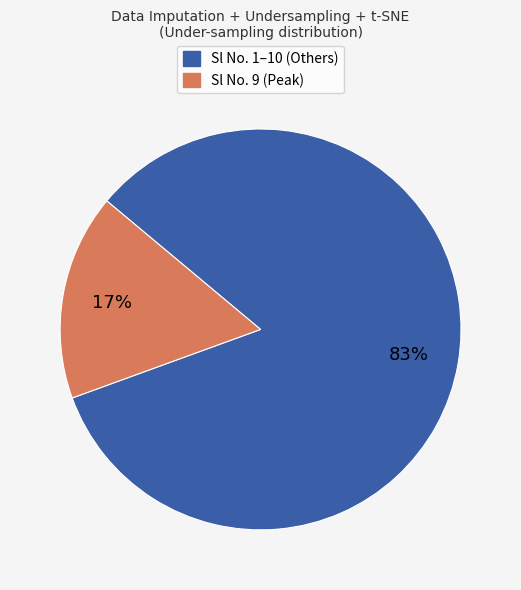

Is it true that Sl No. 9 (Peak) is 25% of the pie?

False